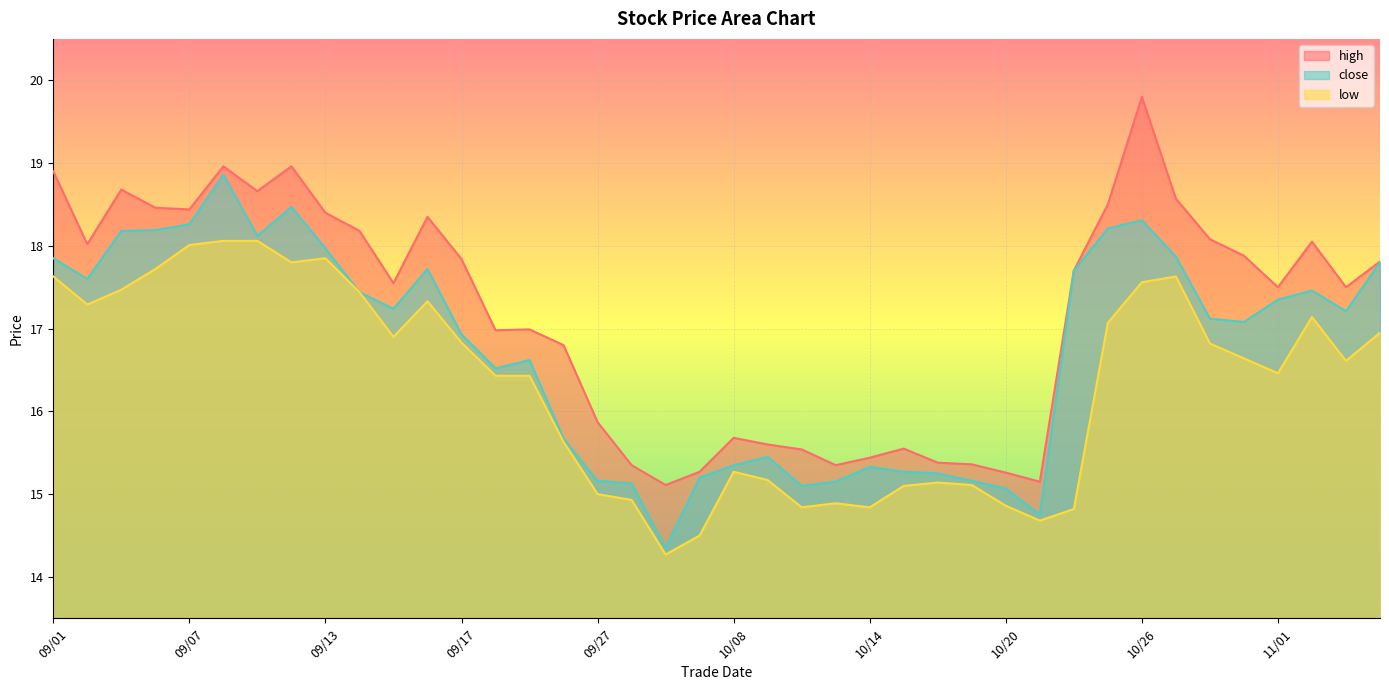

Which has a higher value, 09/15 or 09/01?

09/01